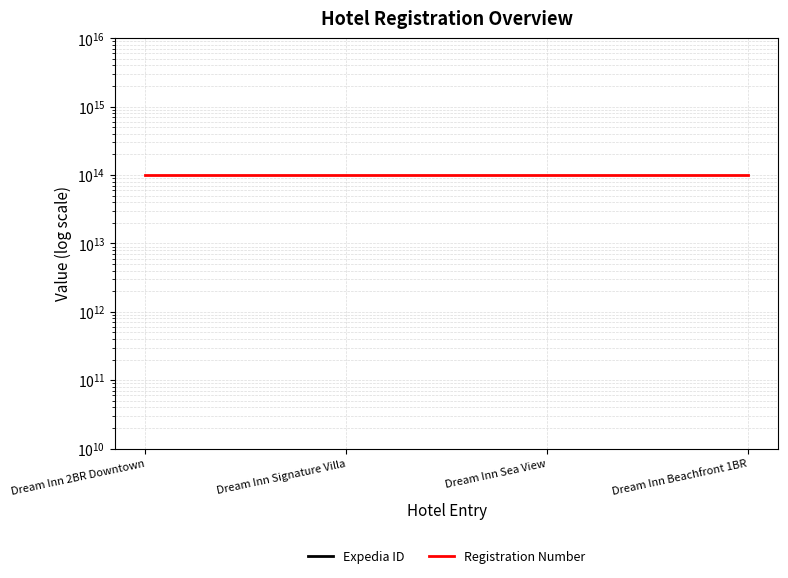

What value does the Expedia ID series have at Dream Inn Beachfront 1BR?

111529618